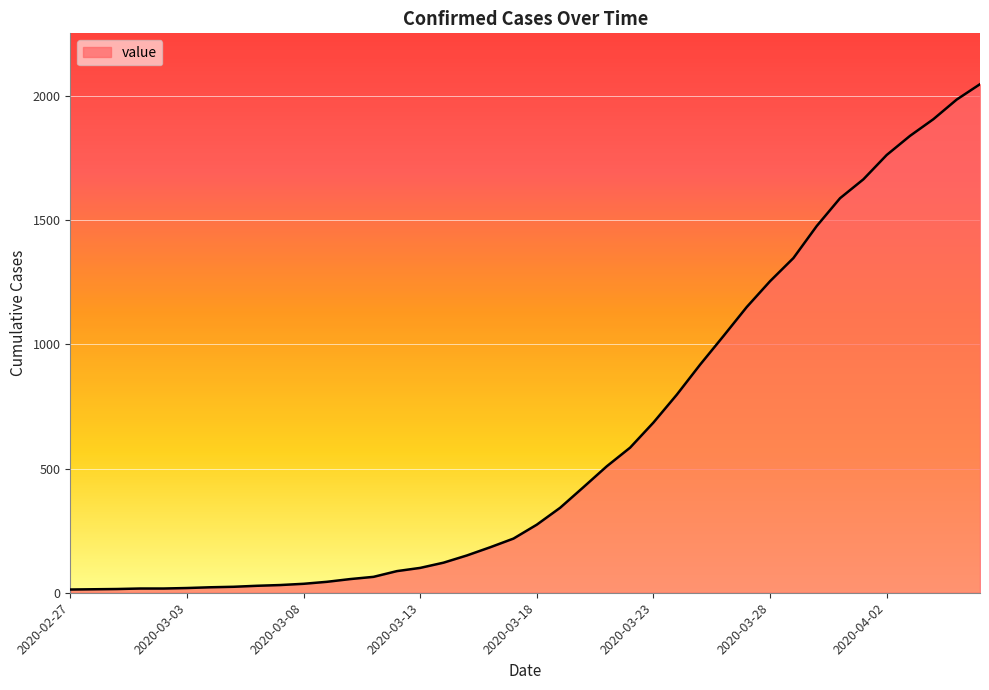

What is the sum of all values?

24843